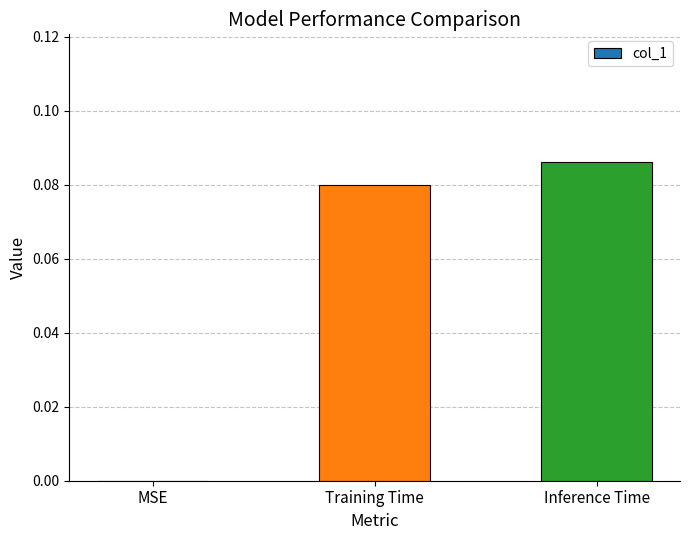

What is the sum of the values at Inference Time and Training Time?

0.2